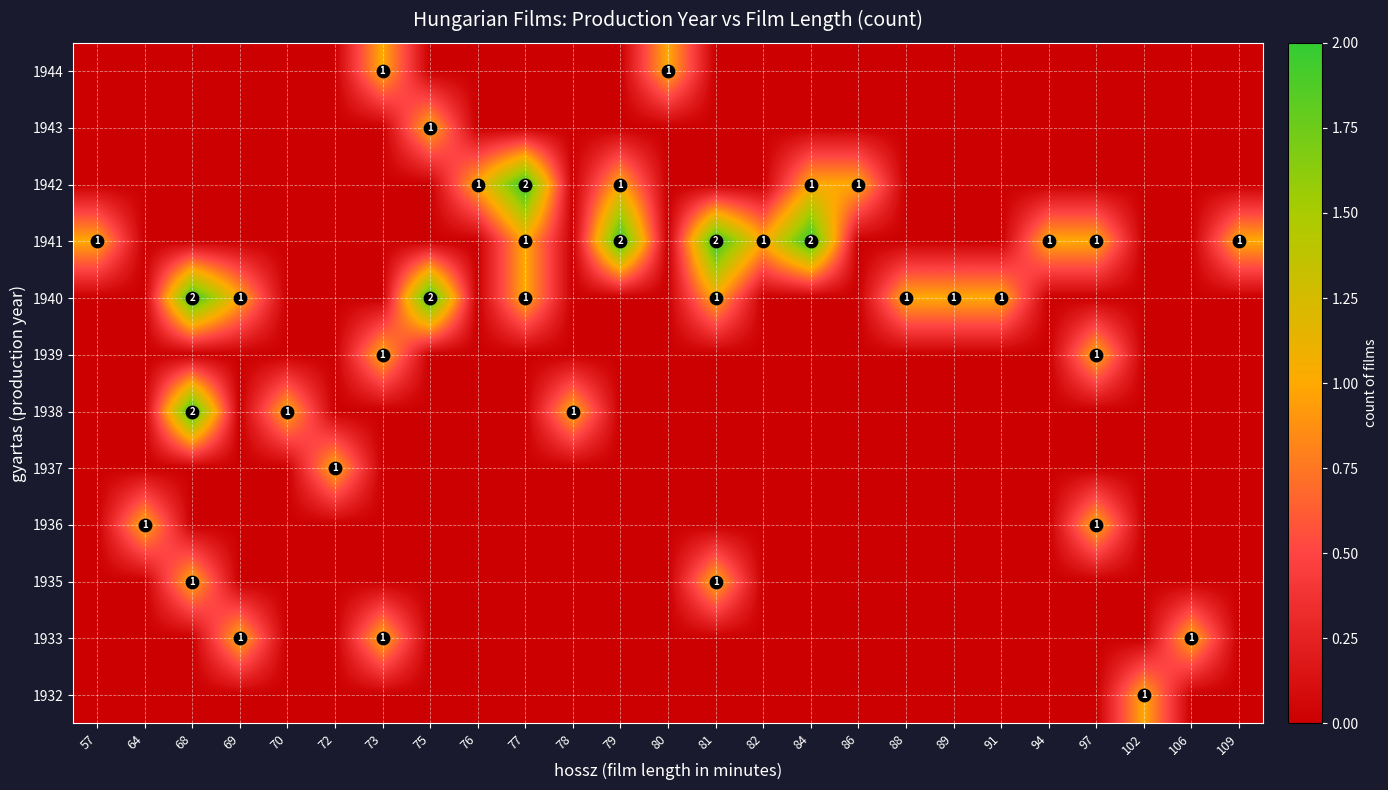

The 1933 series shows 0 at 82. True or false?

True